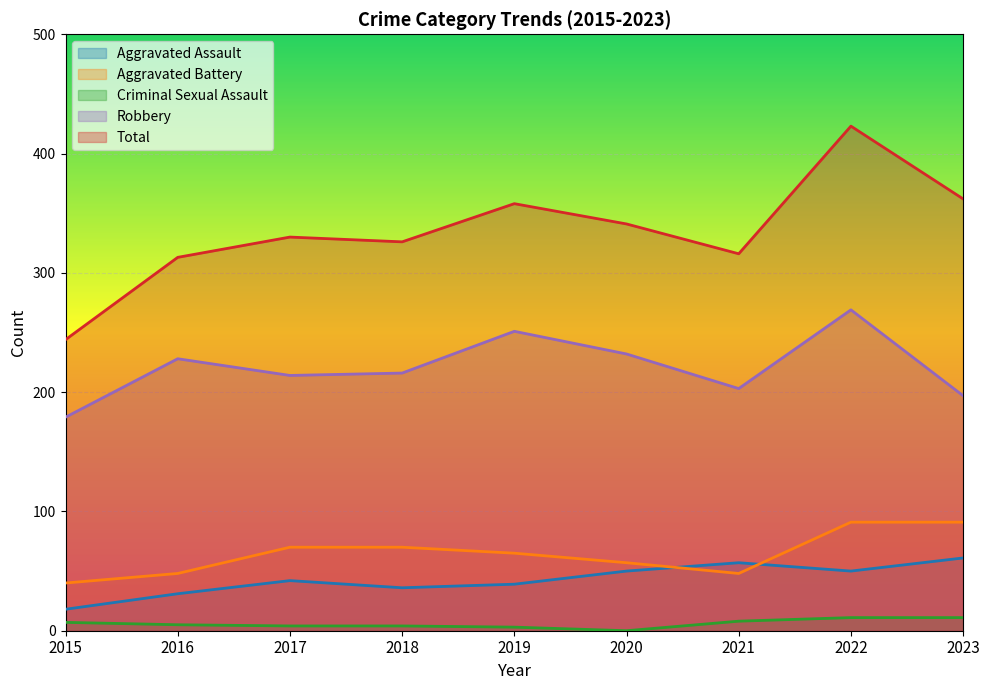

What is the average value of the Aggravated Assault series?

43